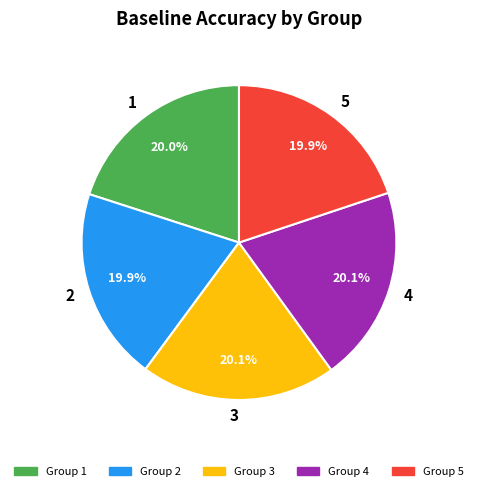

To the nearest percent, what is the average slice percentage?

20%